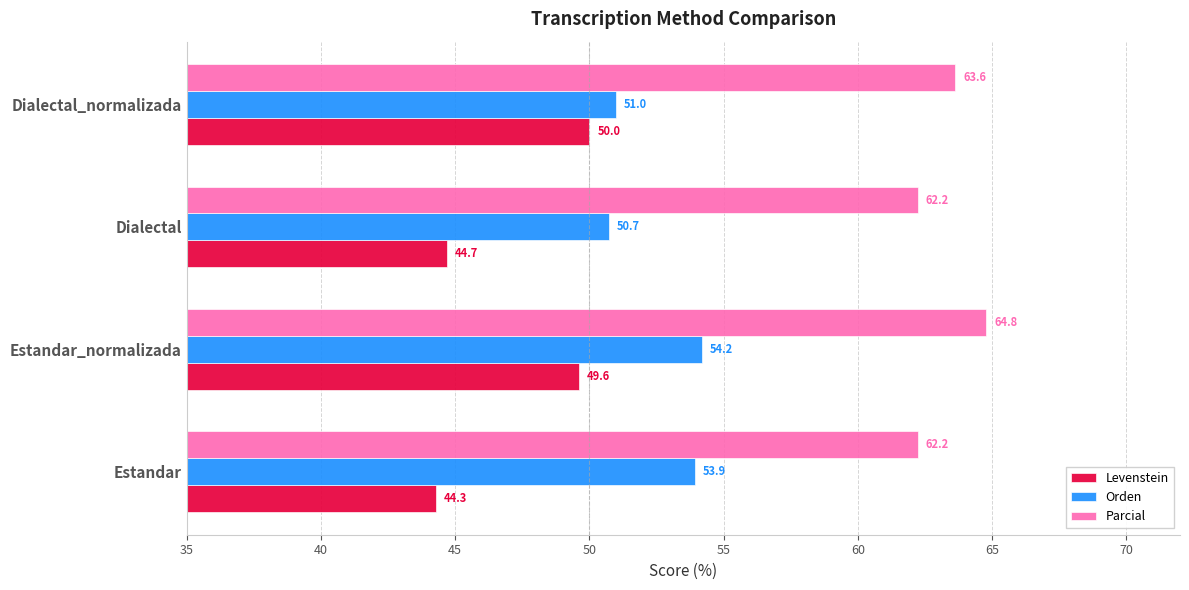

At which label is Orden closest to 52?

Dialectal_normalizada